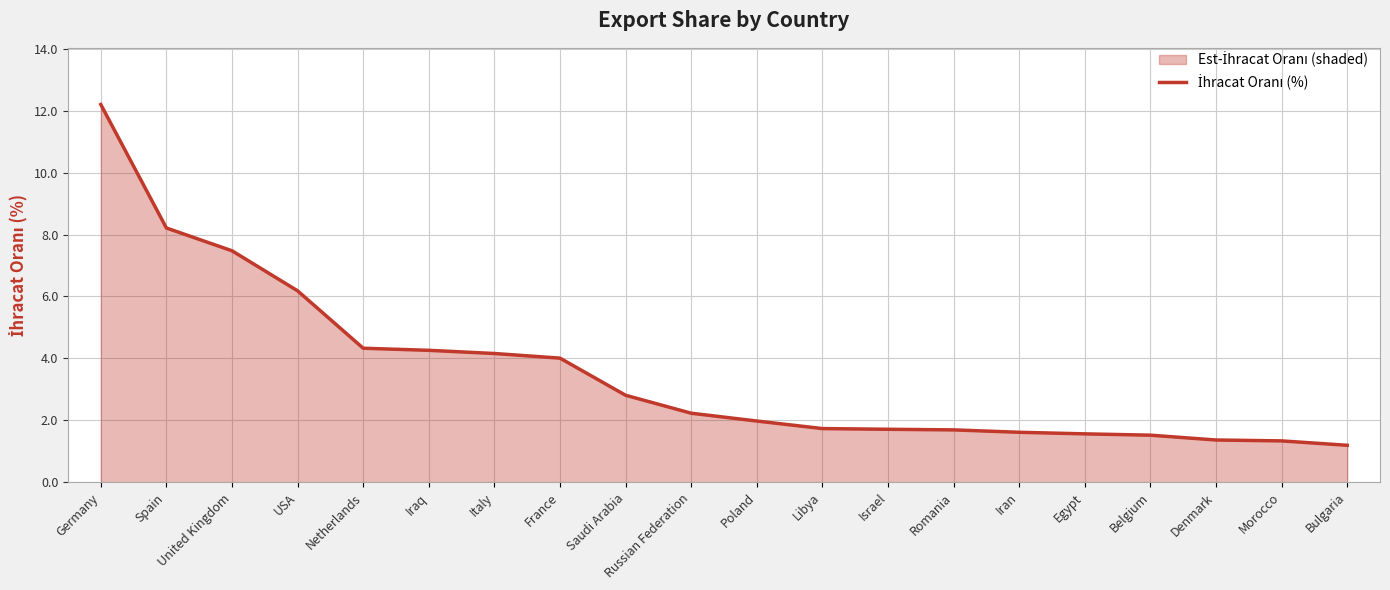

List the labels in order of value, smallest first.

Bulgaria, Morocco, Denmark, Belgium, Egypt, Iran, Romania, Israel, Libya, Poland, Russian Federation, Saudi Arabia, France, Italy, Iraq, Netherlands, USA, United Kingdom, Spain, Germany